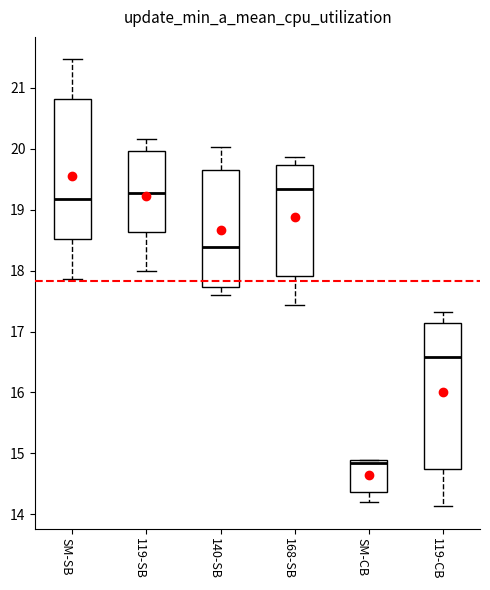

Which box has the lowest median line?

SM-CB